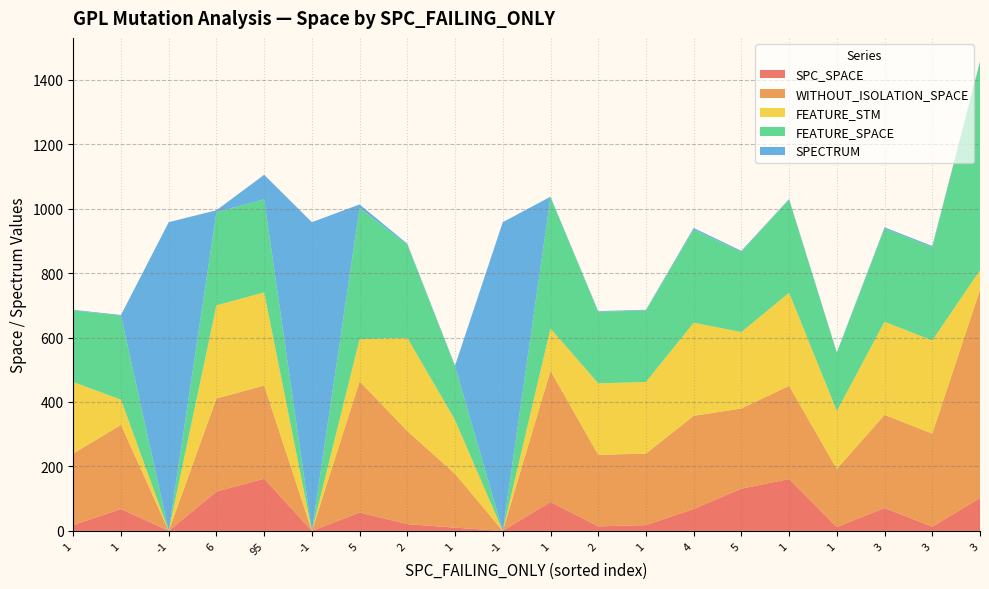

Reading left to right, extract all data points from this chart.

SPC_SPACE: 18	68	0	122	162	0	57	21	10	0	90	14	18	68	131	161	12	71	13	102
WITHOUT_ISOLATION_SPACE: 222	261	0	289	289	0	407	289	167	0	407	222	222	289	249	289	180	289	289	646
FEATURE_STM: 222	78	0	289	289	0	131	289	167	0	131	222	222	289	237	289	180	289	289	61
FEATURE_SPACE: 222	261	0	289	289	0	407	289	167	0	407	222	222	289	249	289	180	289	289	646
SPECTRUM: 2	2	958	6	76	958	11	3	2	958	2	2	2	5	3	2	2	4	4	2